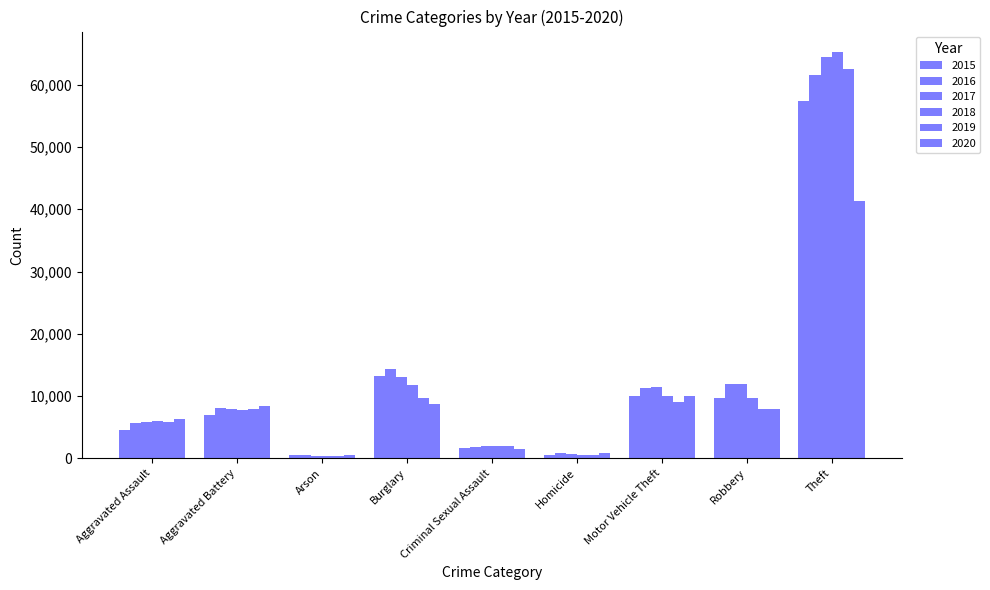

What is the minimum value for 2018?

373